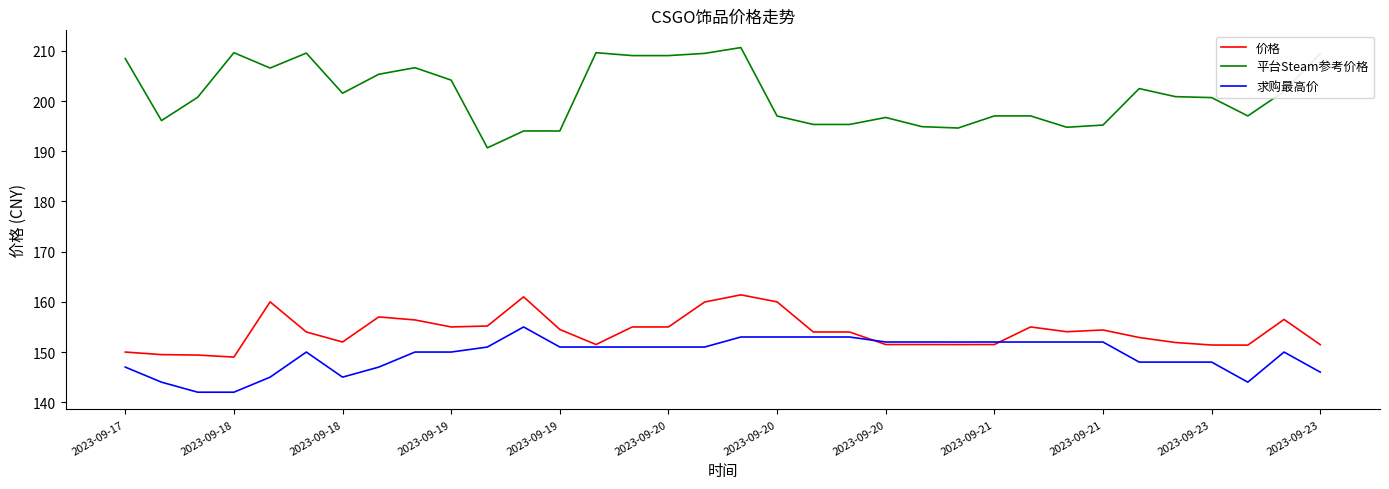

Which series has the largest range (max minus min)?

平台Steam参考价格